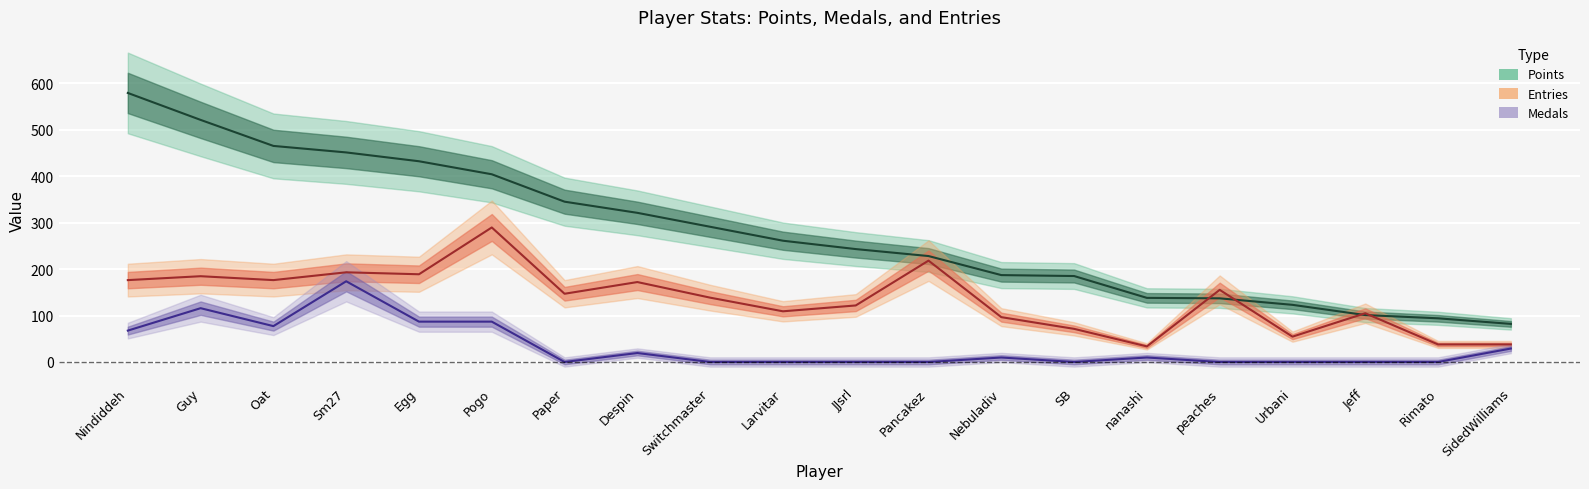

What is the greatest value displayed?

579.0